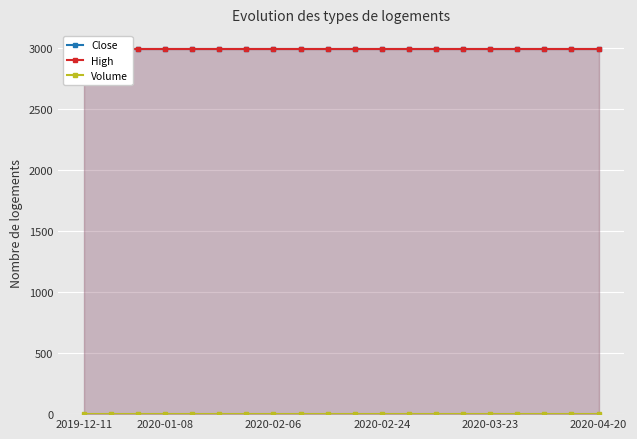

At which label does High reach its peak?

2019-12-11